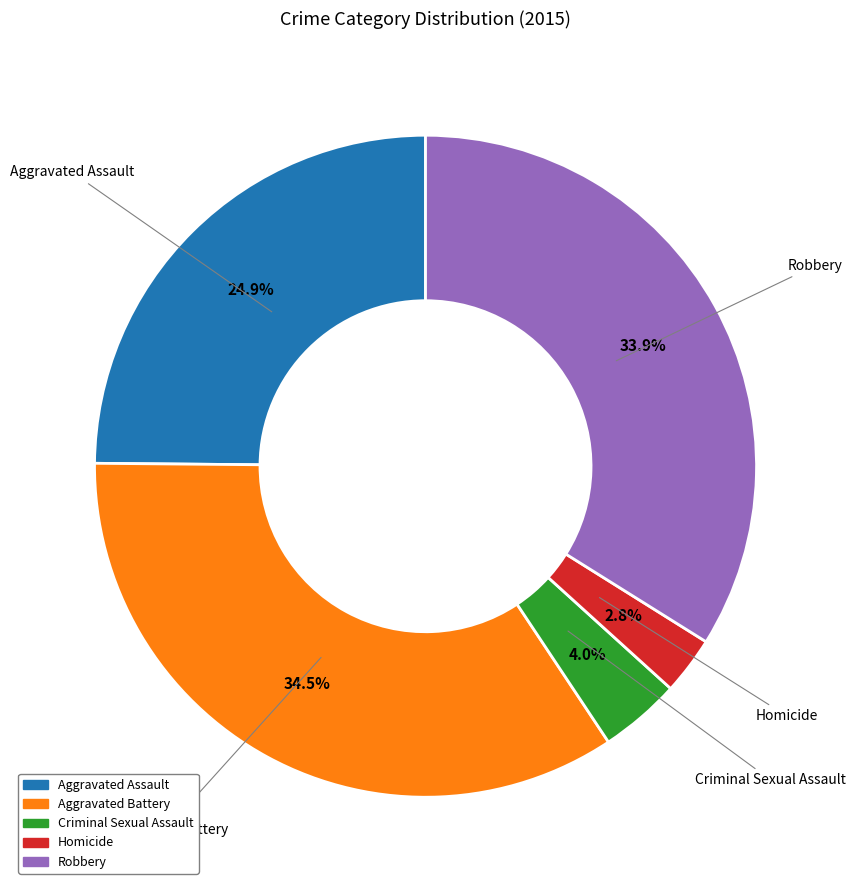

Approximately how many times larger is the value at Aggravated Battery compared to Robbery?

1.0